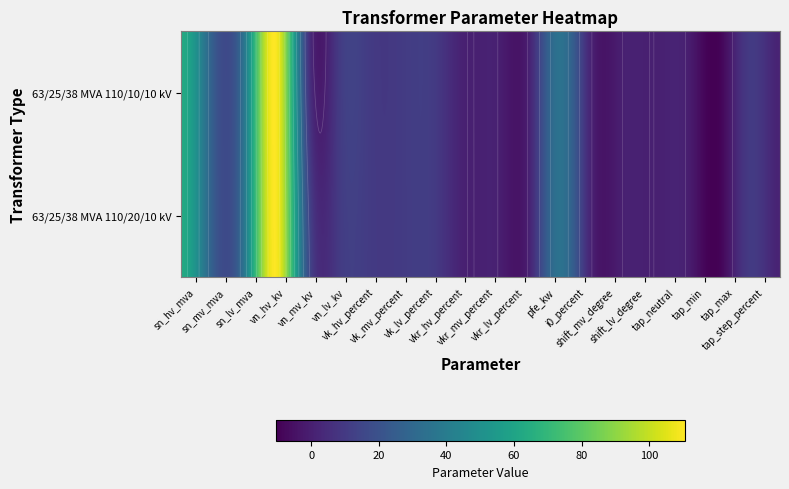

The 63/25/38 MVA 110/10/10 kV series shows -10.0 at 18. True or false?

True